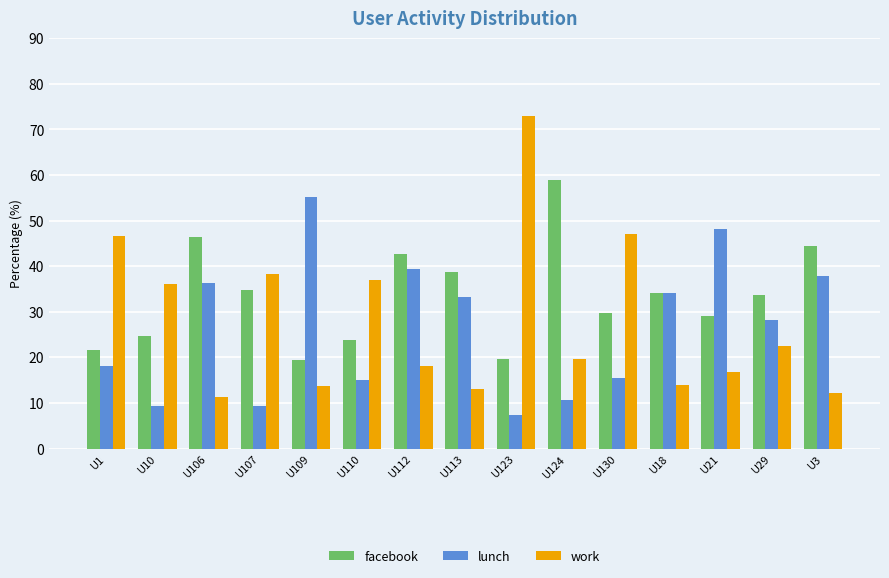

At which label does lunch reach its peak?

U109